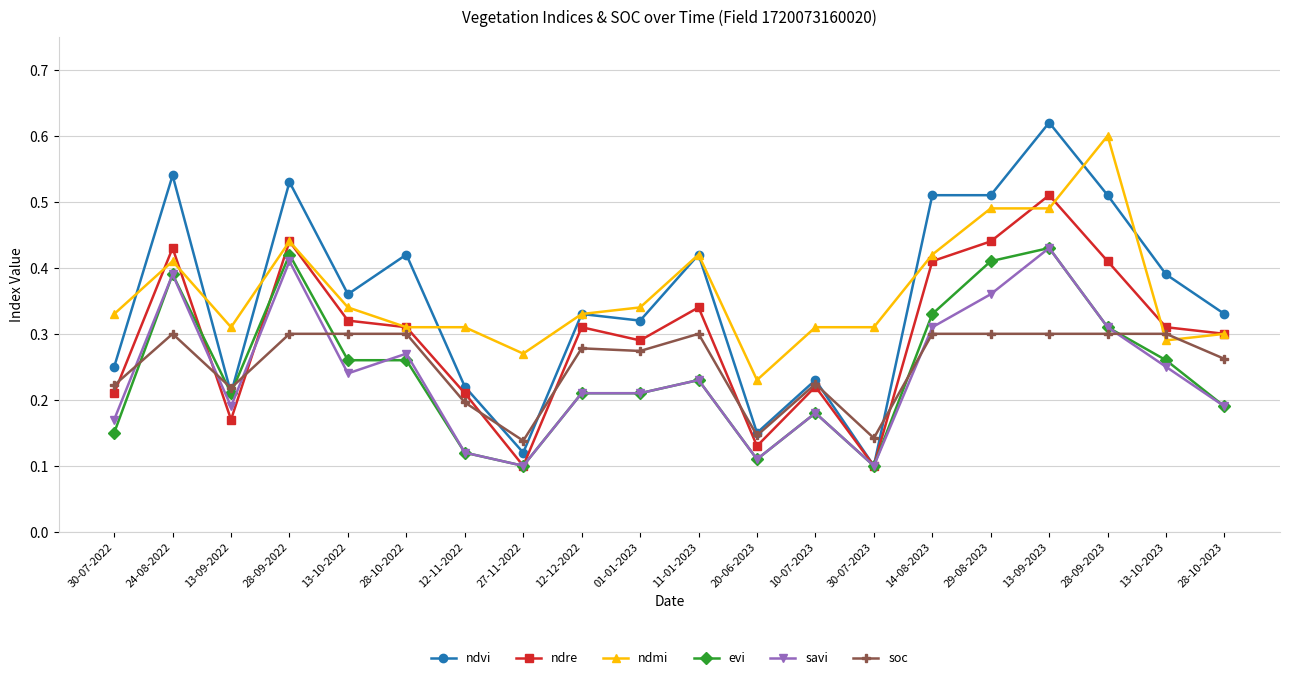

Where is the first local maximum for ndvi?

24-08-2022